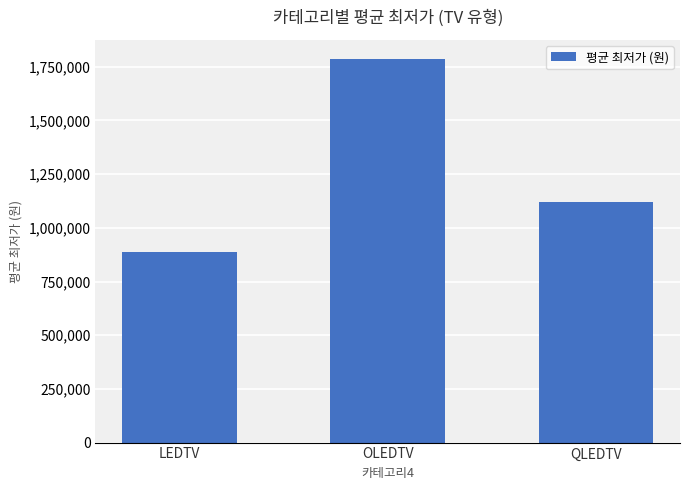

What position from the left is OLEDTV?

2